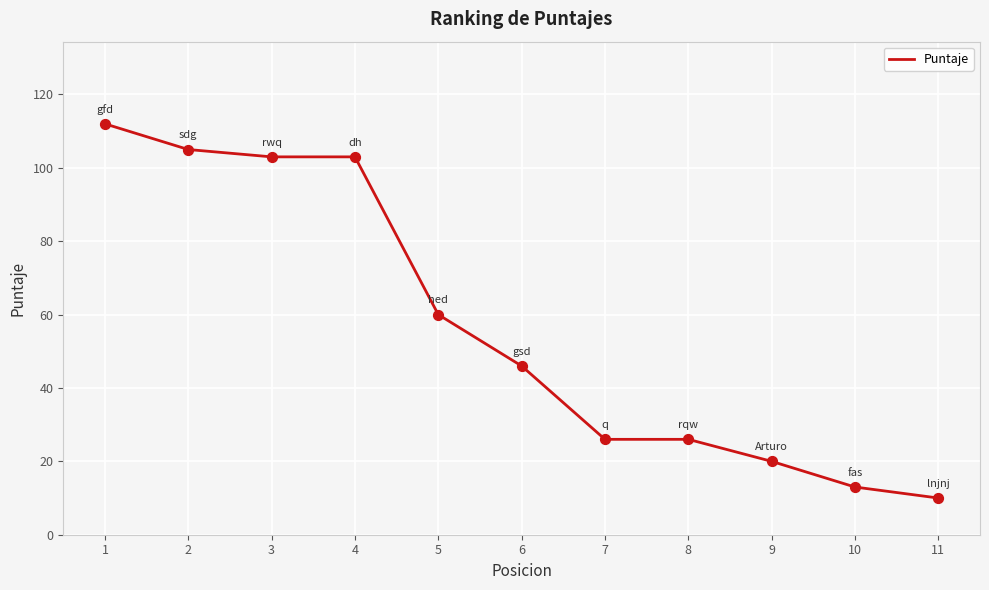

What is the change in value from 5 to 6?

-14